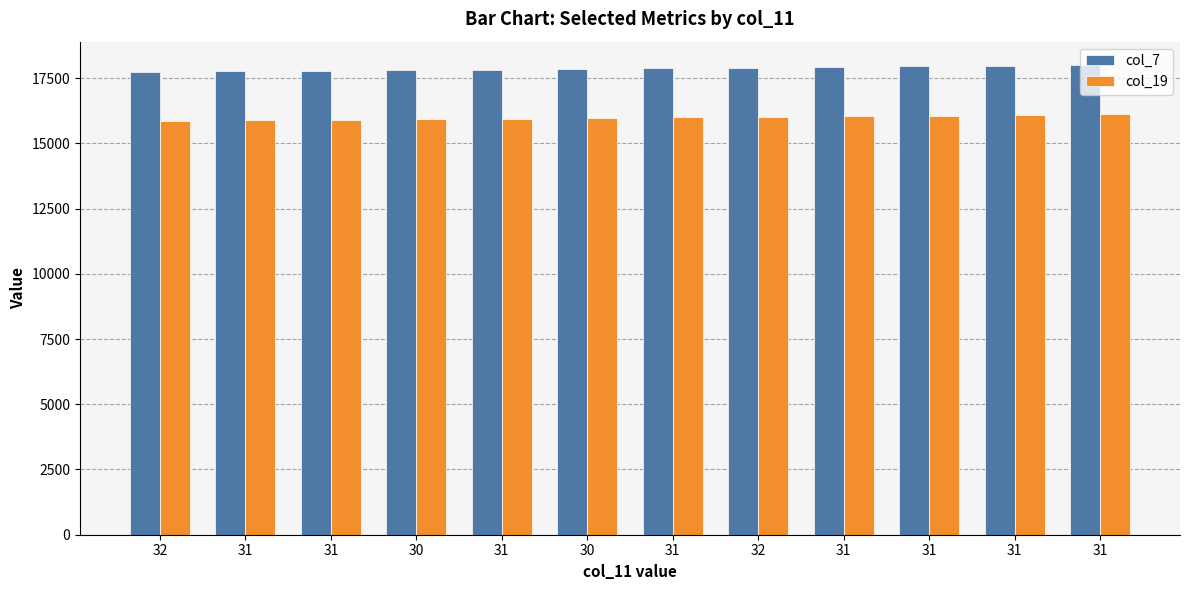

How many categories are shown in the chart?

12